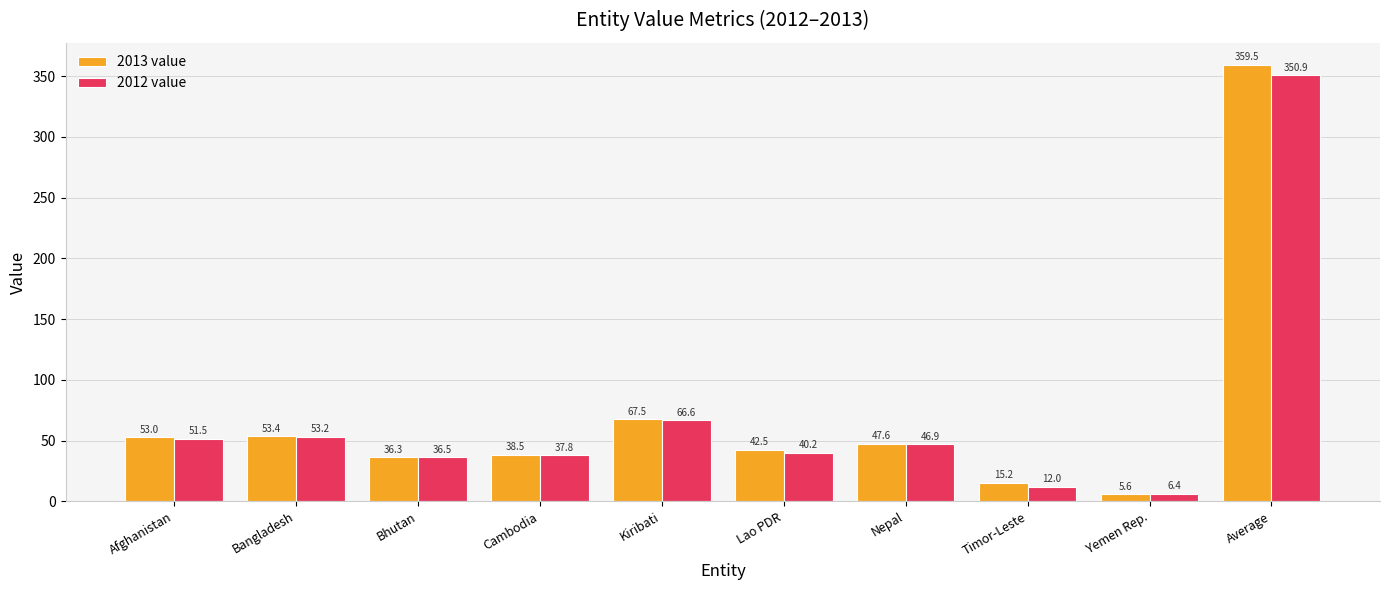

True or false: 2013 value has a value of 26.7 at Timor-Leste.

False